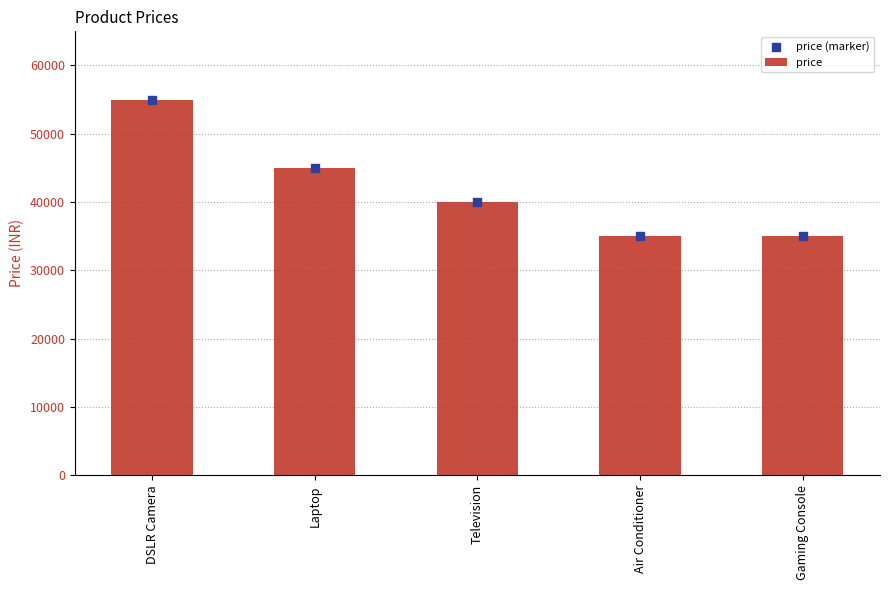

Is the value of price at DSLR Camera greater than the value of price (marker) at Laptop?

Yes